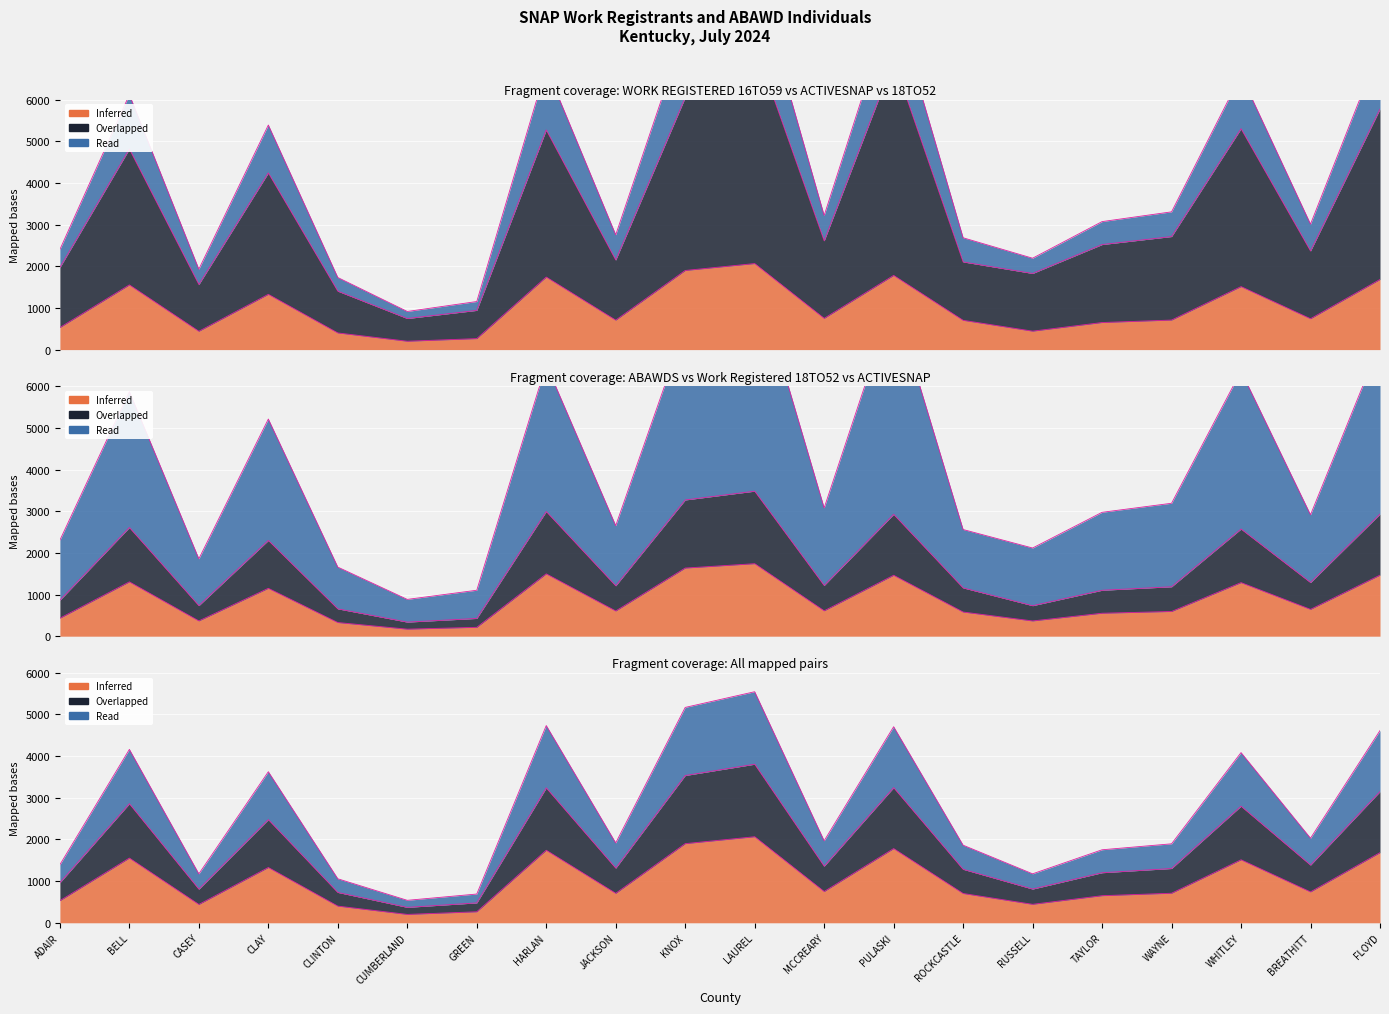

What is the total value across all series at FLOYD?

11850